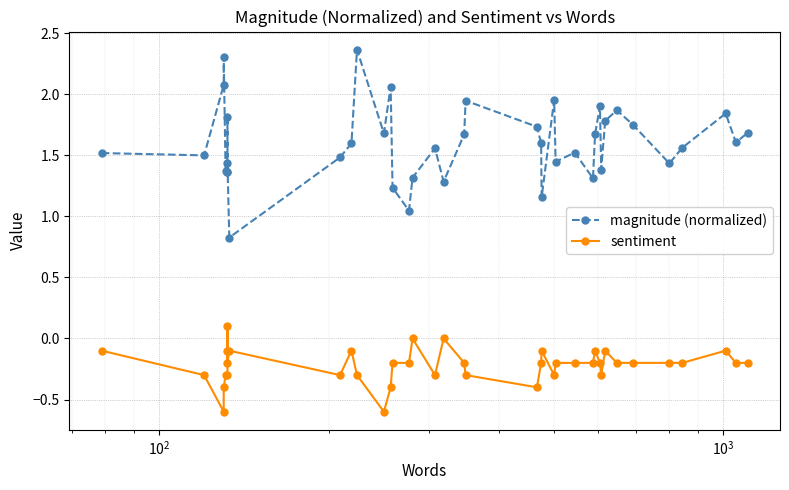

How many interior local valleys does the sentiment series have?

8